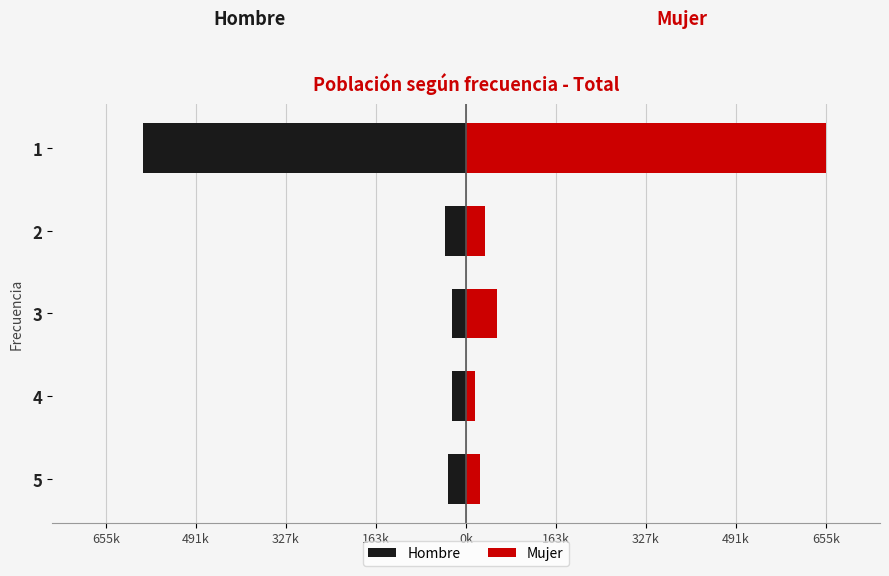

Which series has the largest range (max minus min)?

Mujer